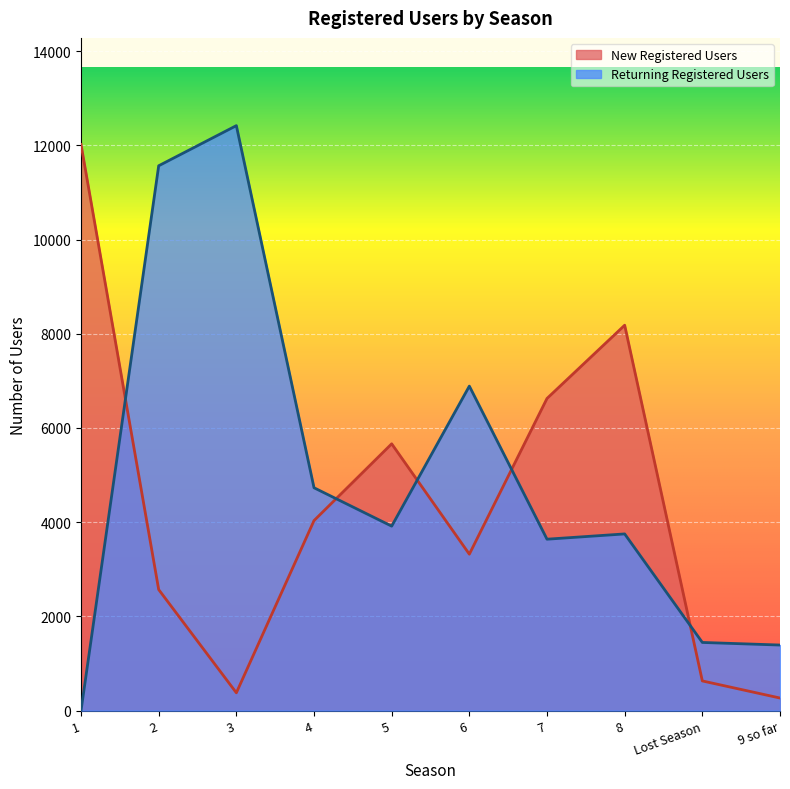

At which category does New Registered Users reach its first local valley?

3